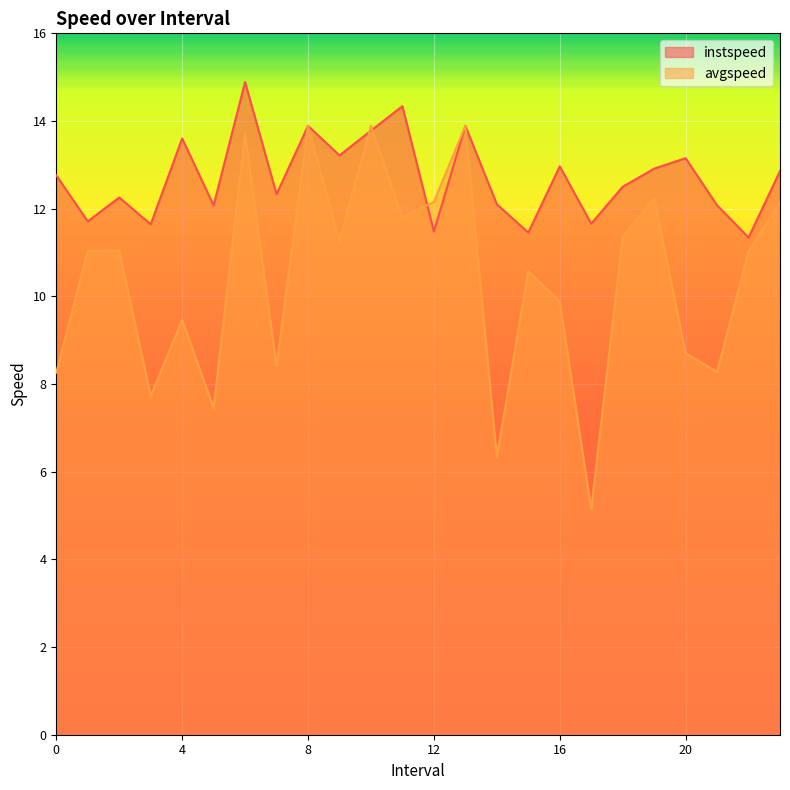

How many interior local peaks does the avgspeed series have?

8